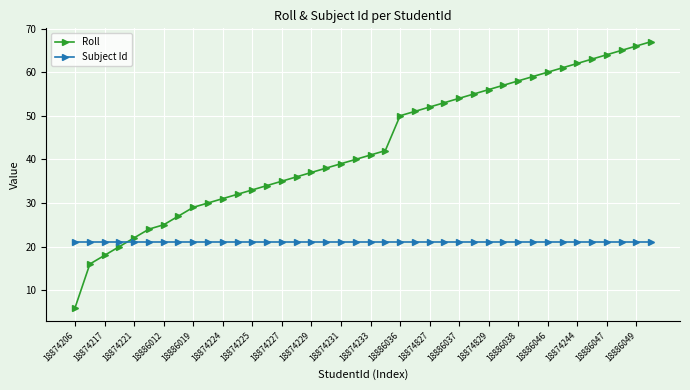

What are all the series names shown in the legend?

Roll, Subject Id